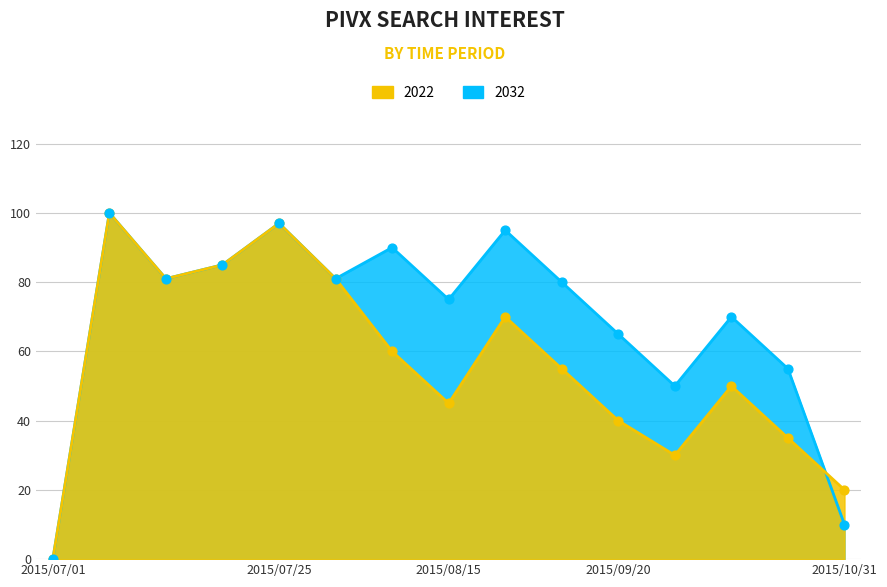

Which series has the largest Y range (max minus min)?

2022